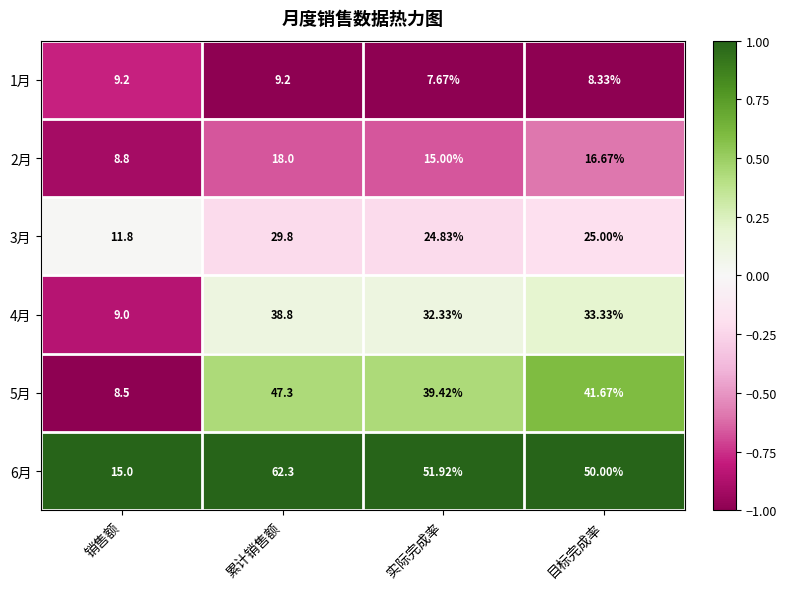

Which category has the highest value in the 4月 series?

累计销售额